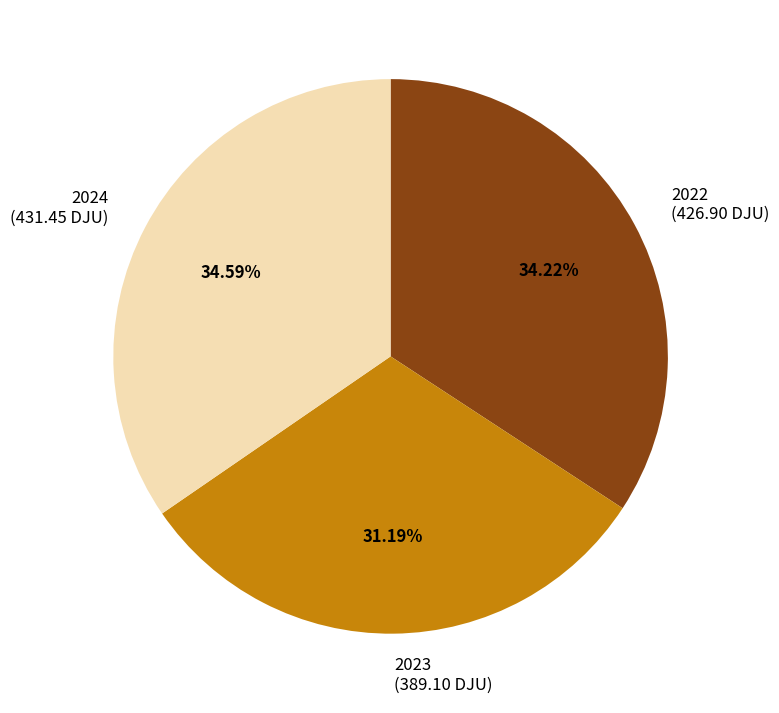

Combined, what portion of the pie is 2022 and 2024?

68.8%